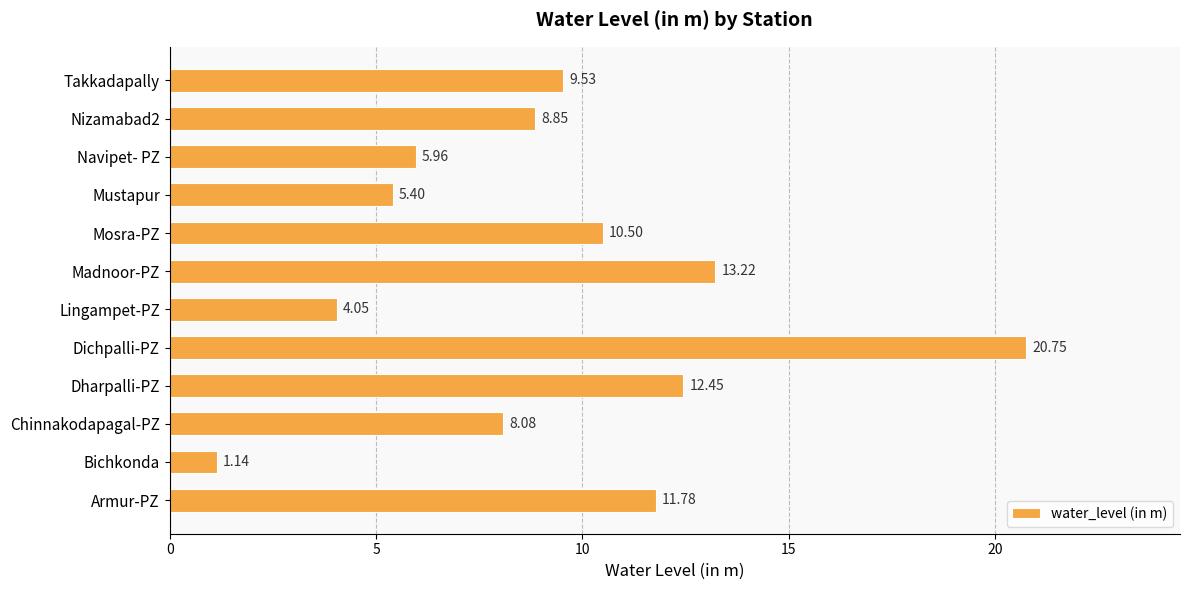

What is the ratio of the value at Dharpalli-PZ to the value at Navipet- PZ?

2.1